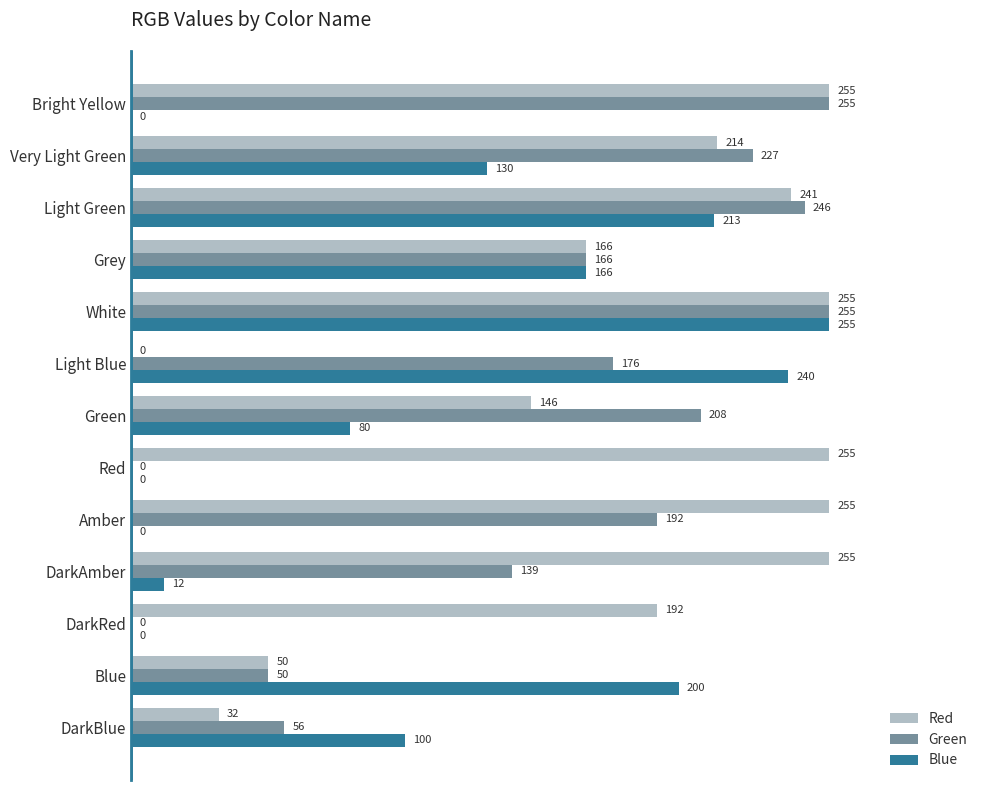

What is the sum of the Blue values at Grey and Very Light Green?

296